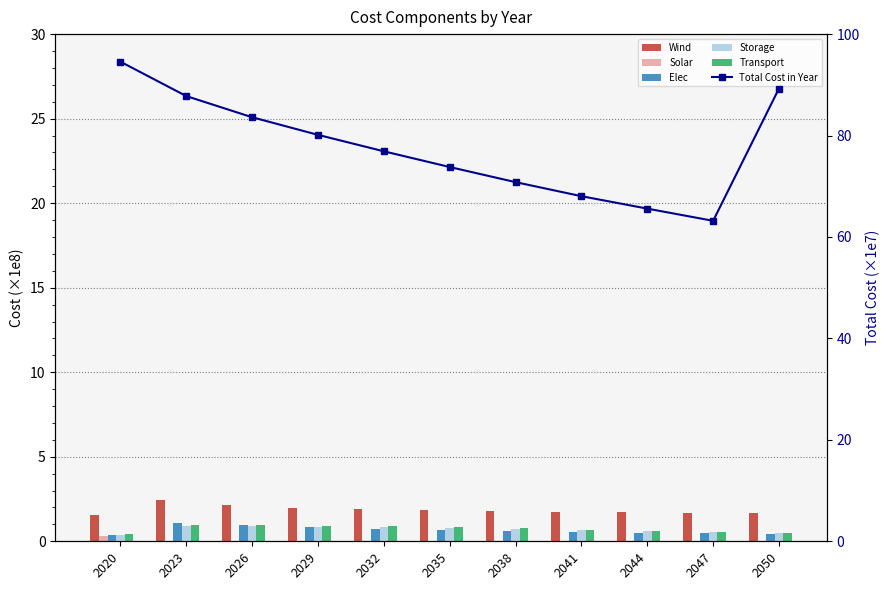

What is the sum of the Elec values at 2047 and 2026?

1.4